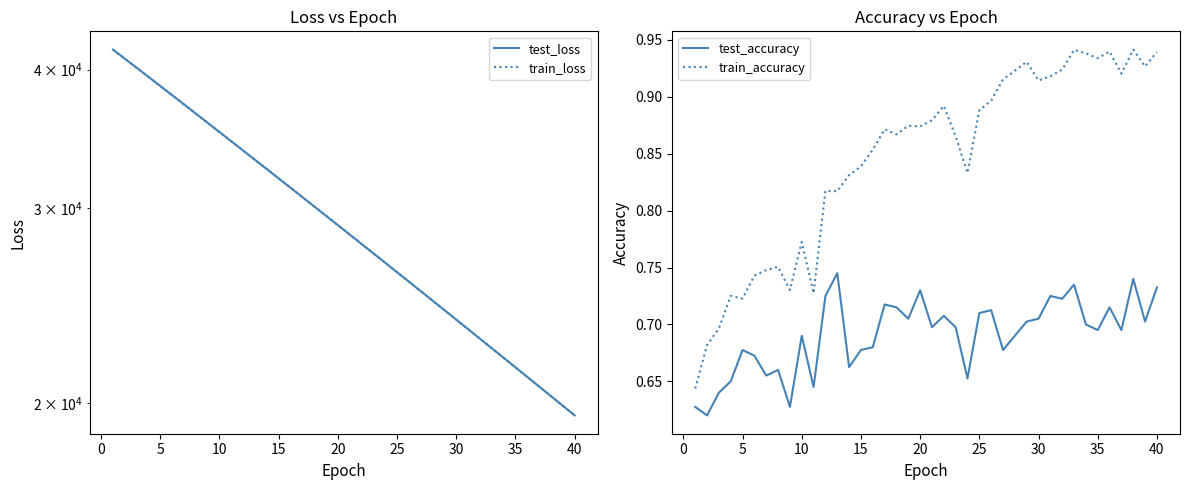

List the series in order of their peak value, highest first.

test_loss, train_loss, train_accuracy, test_accuracy